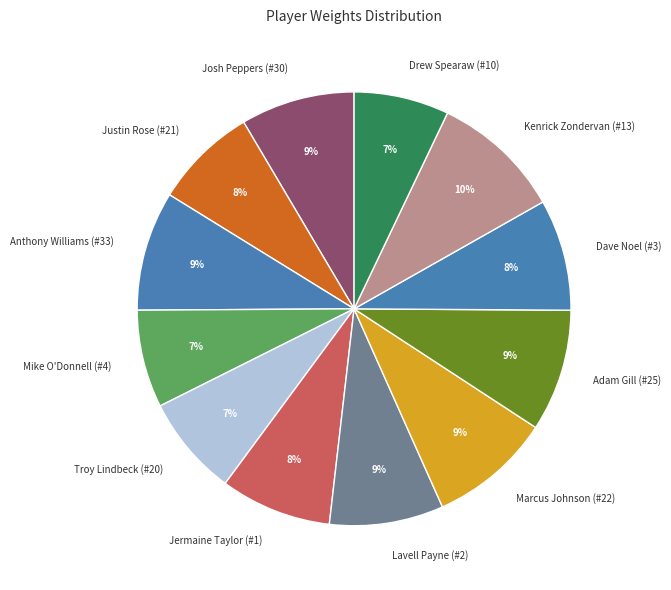

True or false: Troy Lindbeck (#20) accounts for 1% of the total.

False